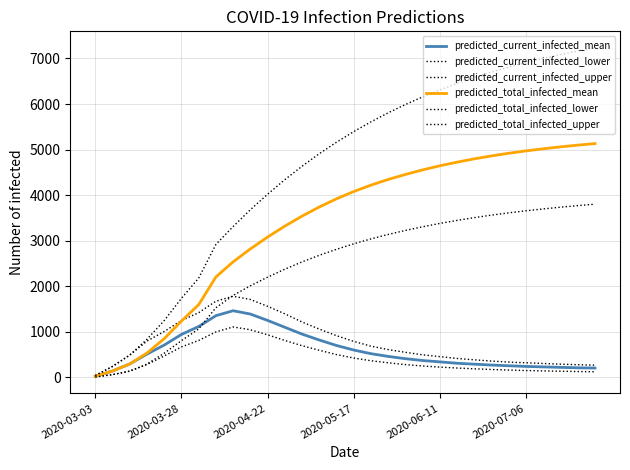

How many lines are shown in the chart?

6